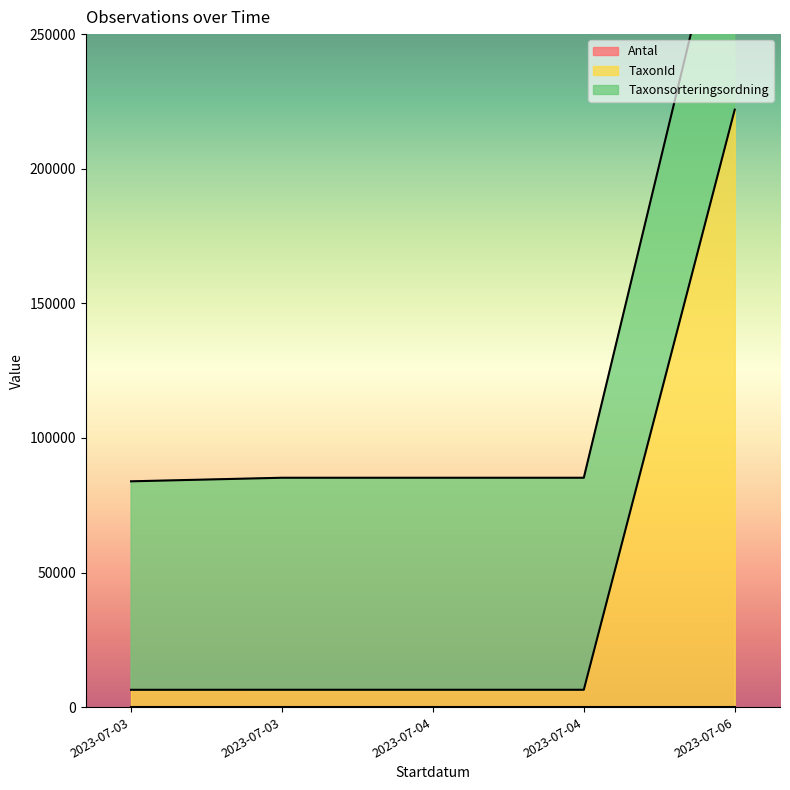

Is it true that Taxonsorteringsordning equals 77441 at 2023-07-03?

True